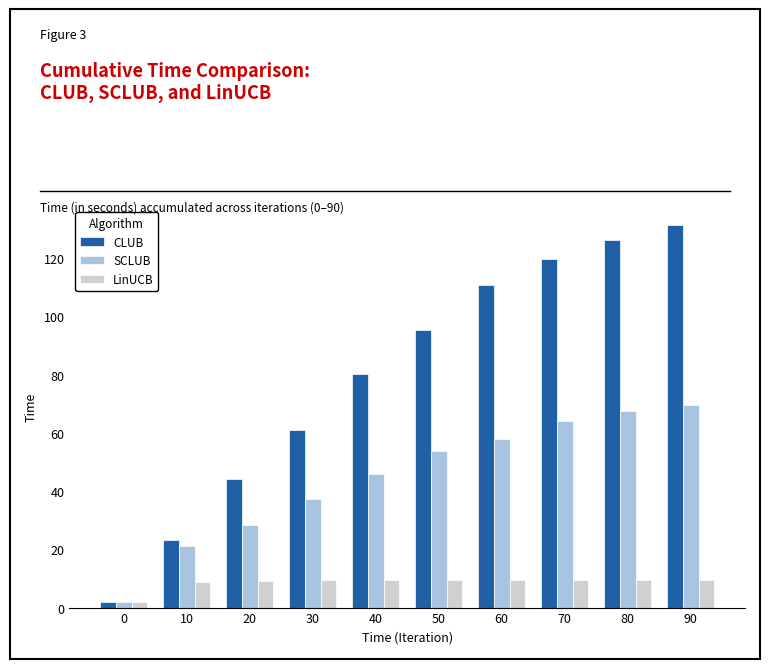

Is the value of SCLUB at 40 greater than the value of LinUCB at 20?

Yes